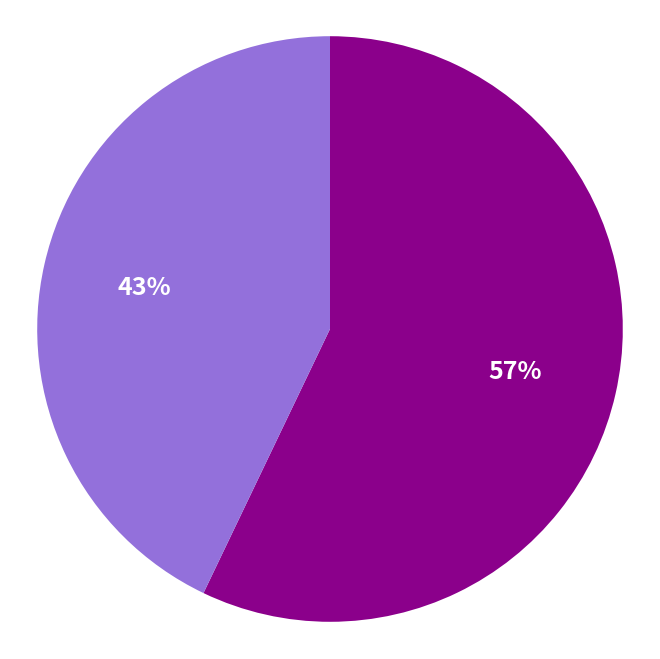

To the nearest percent, what is the difference between the largest and smallest slice percentages?

14%